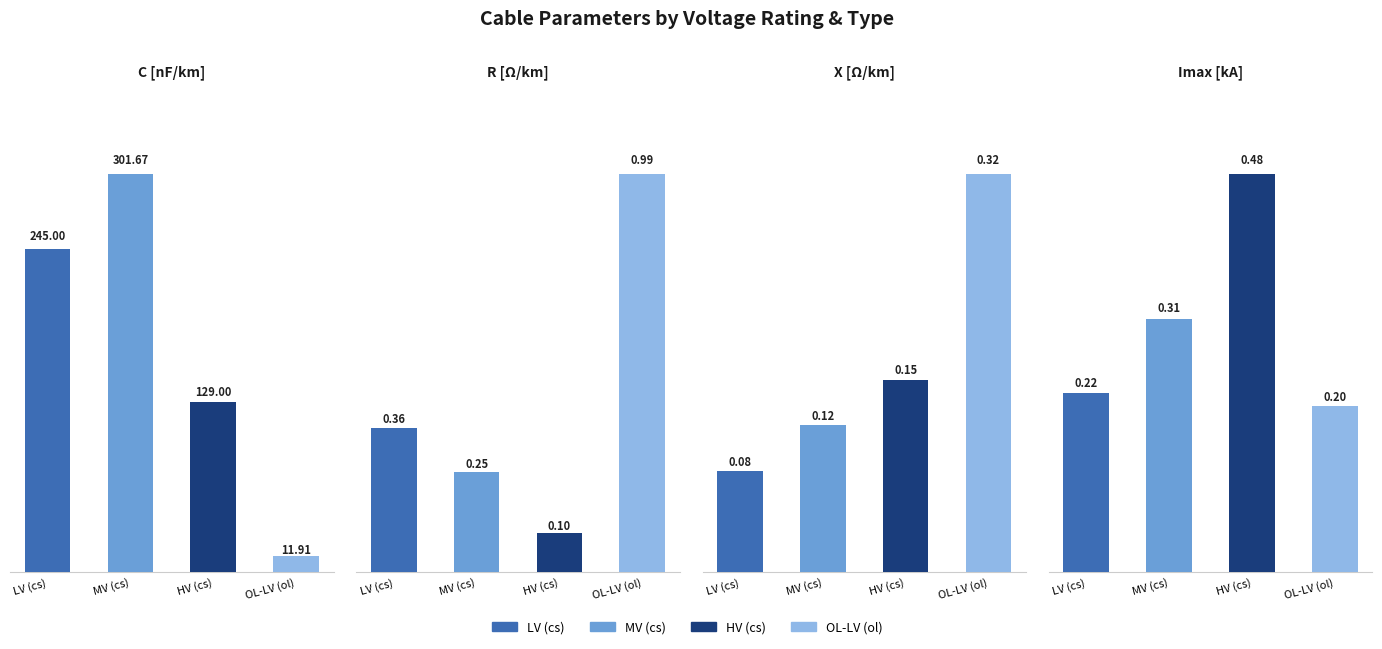

What is the label of the 2nd bar from the right?

HV (cs)